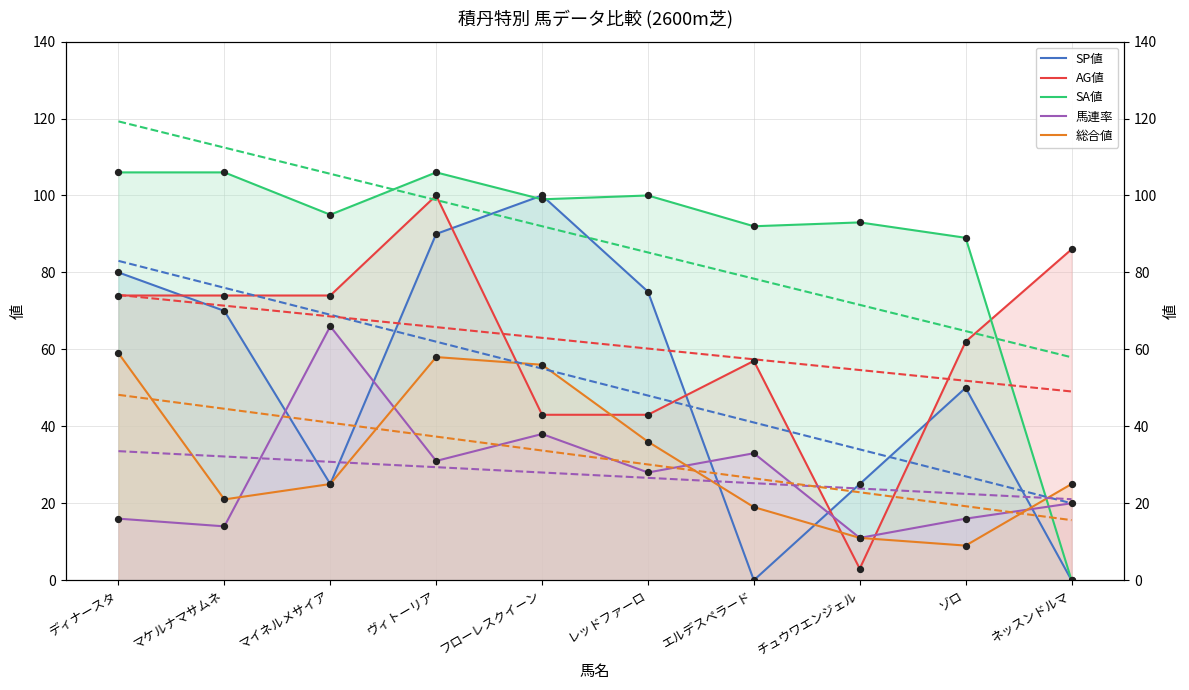

Which series has the largest total across all categories?

SA値